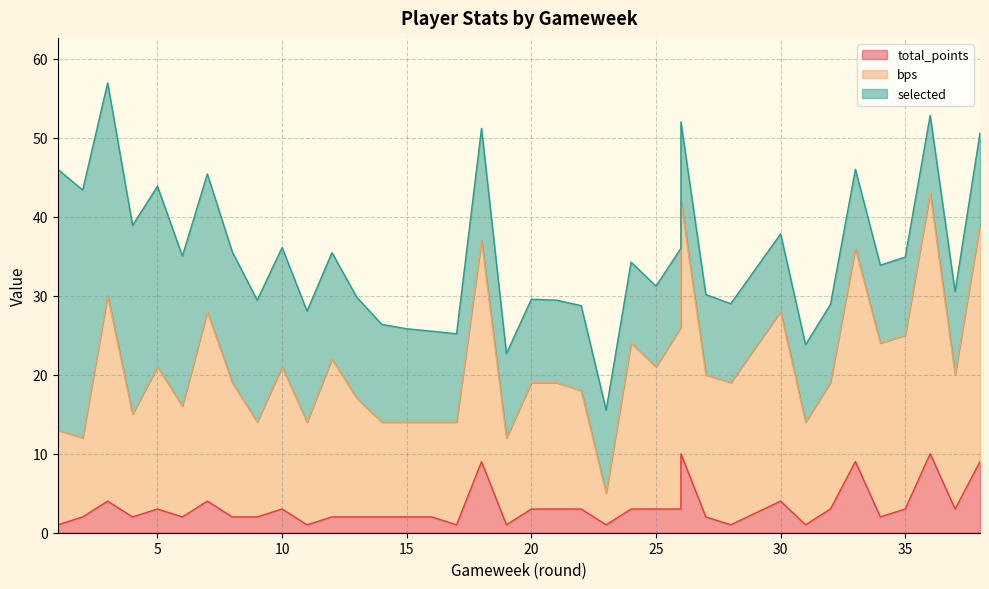

Where is the first local minimum for bps?

2